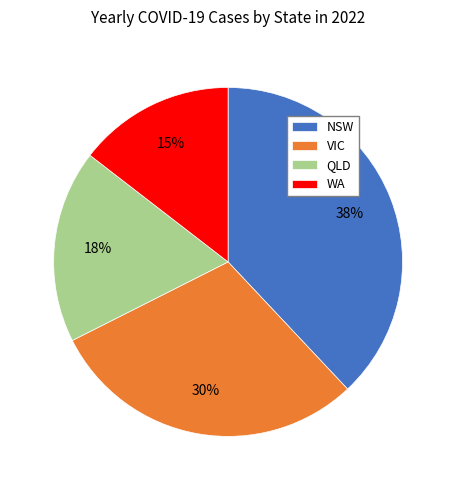

To the nearest percent, what is the average slice percentage?

25%